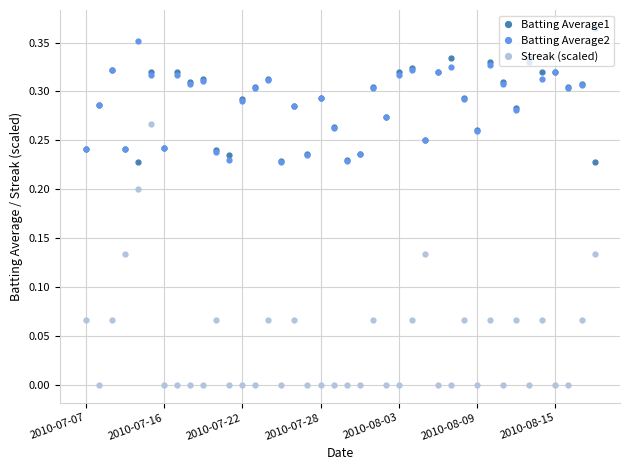

Which series has the largest range (max minus min)?

Streak (scaled)